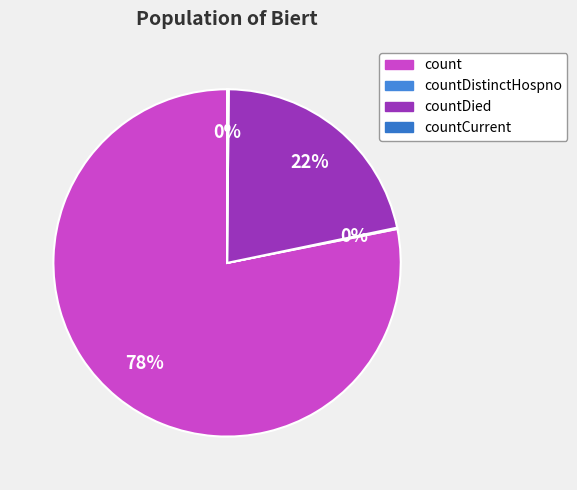

Rank the categories by value from highest to lowest.

count, countDied, countCurrent, countDistinctHospno